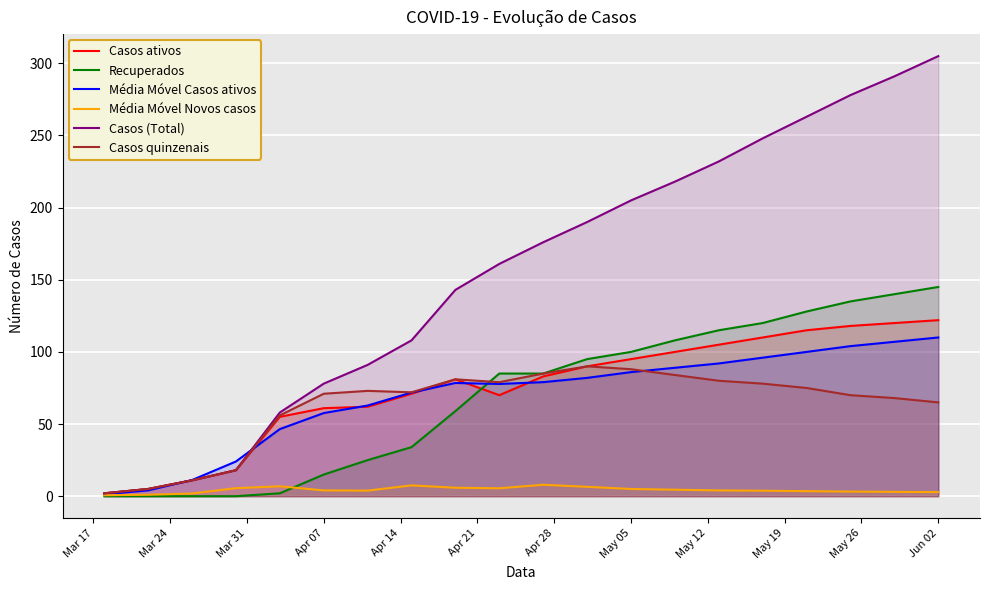

Does the chart display data point markers on the line(s)?

No